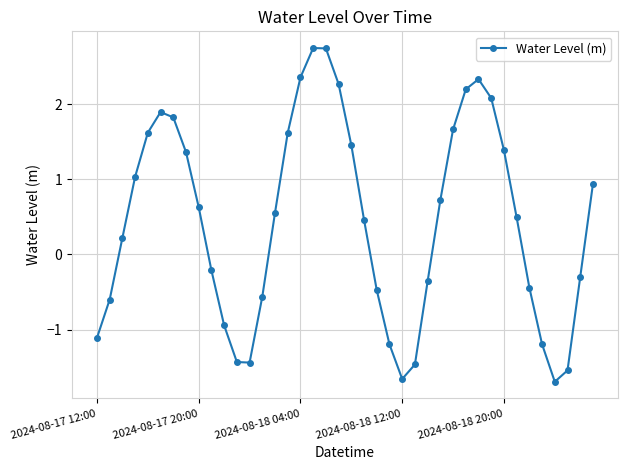

What is the smallest value displayed?

-1.7